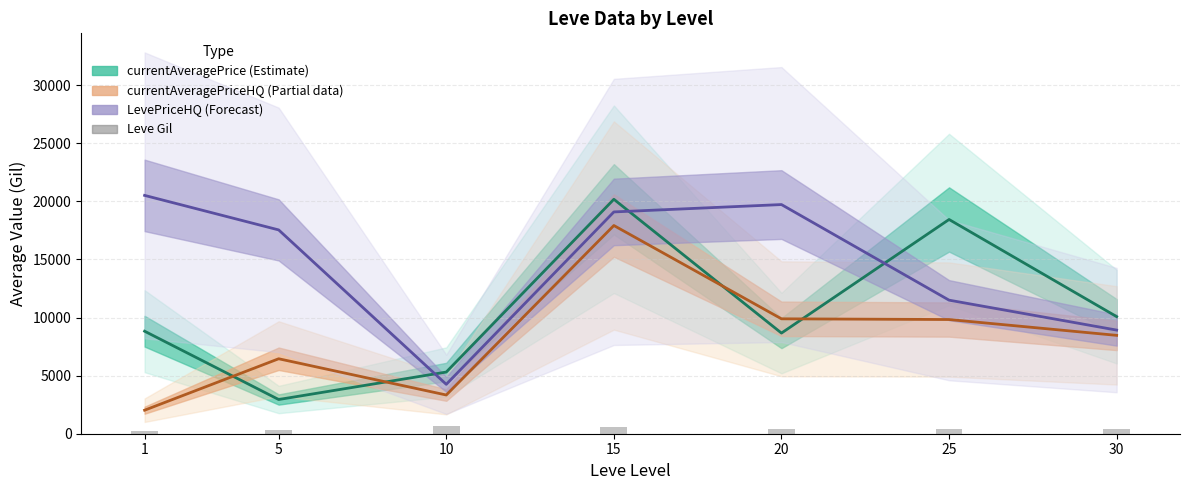

The value at 5 is 330. True or false?

True